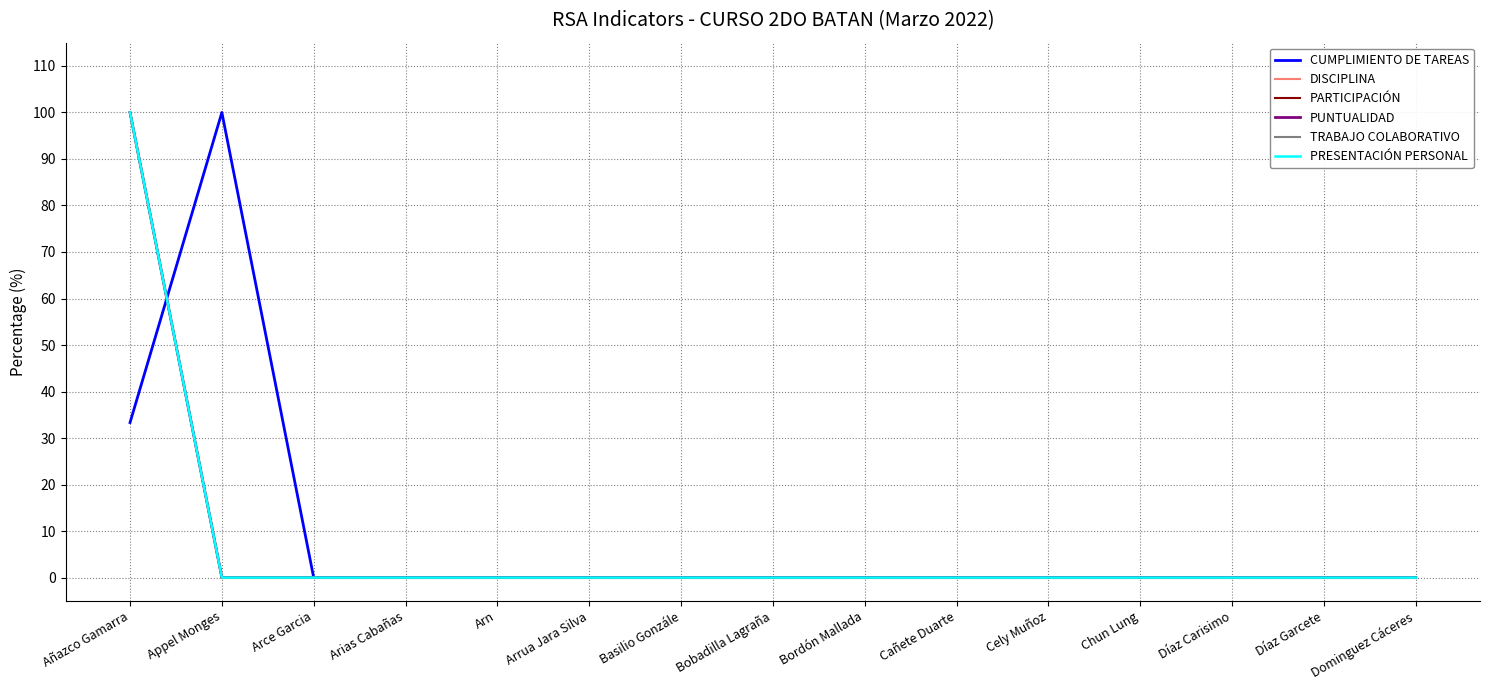

Which series has the widest spread of values?

CUMPLIMIENTO DE TAREAS